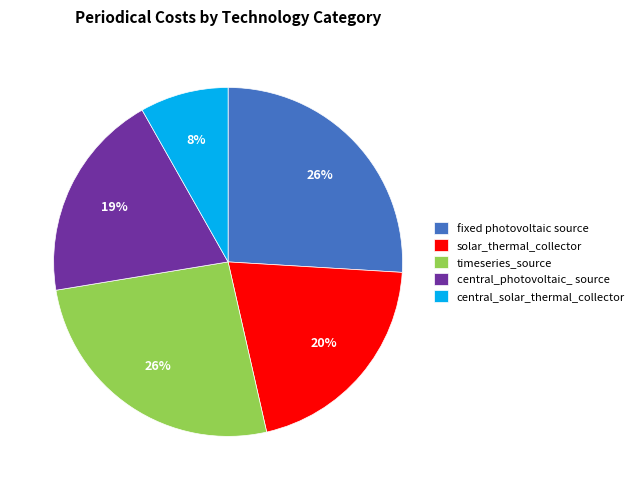

The solar_thermal_collector slice represents 30% of the pie. True or false?

False